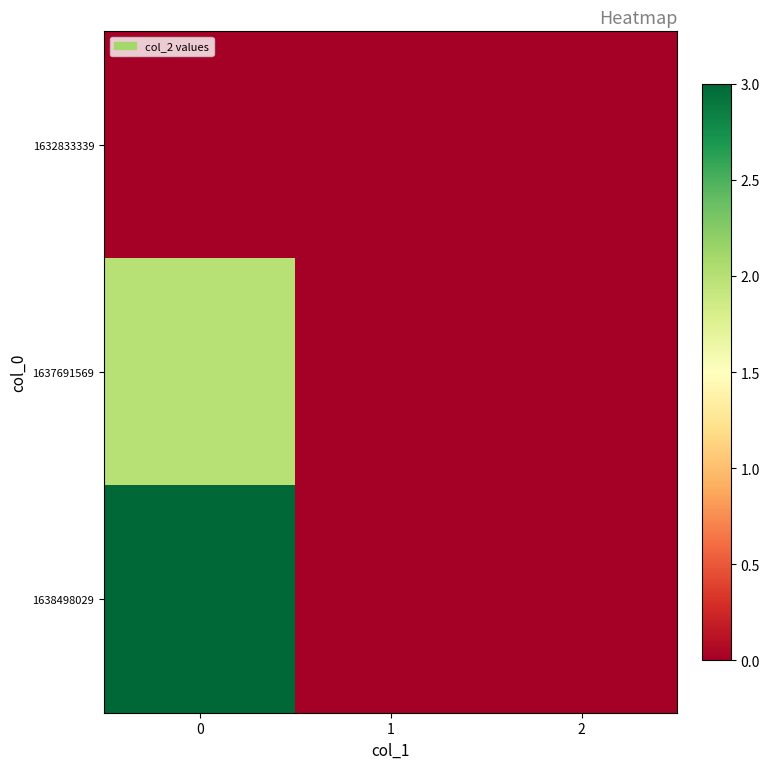

Reading right to left, list all the values displayed in this chart.

1632833339: 2=0	1=0	0=0
1637691569: 2=0	1=0	0=2
1638498029: 2=0	1=0	0=3